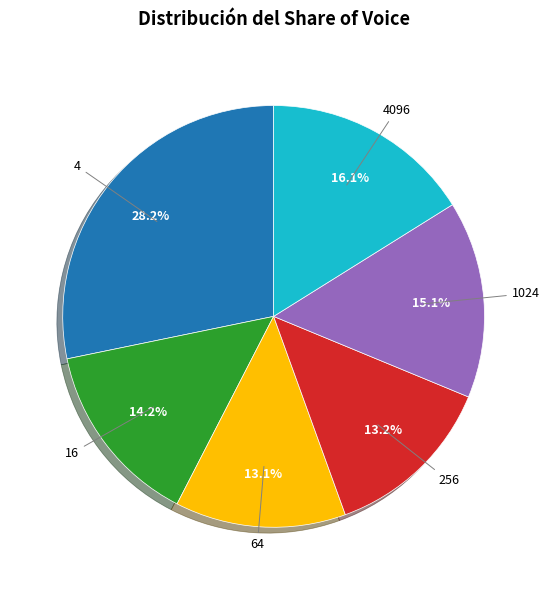

Does any single category account for the majority?

No